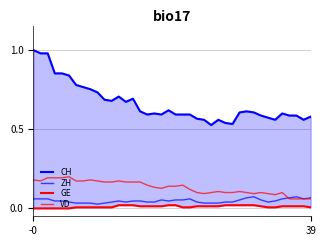

Does the chart have visible grid lines?

Yes